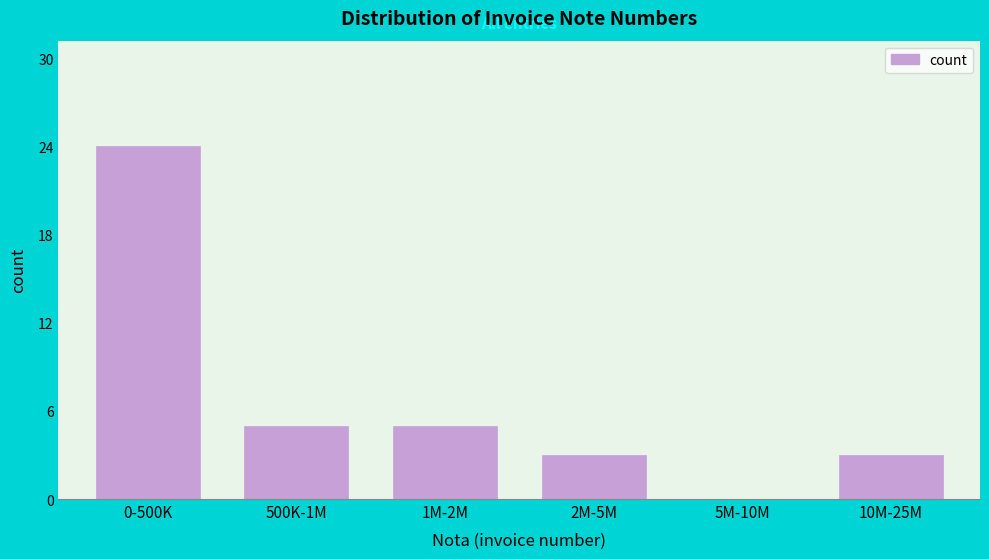

Reading right to left, extract all data points from this chart.

10M-25M=3	5M-10M=0	2M-5M=3	1M-2M=5	500K-1M=5	0-500K=24